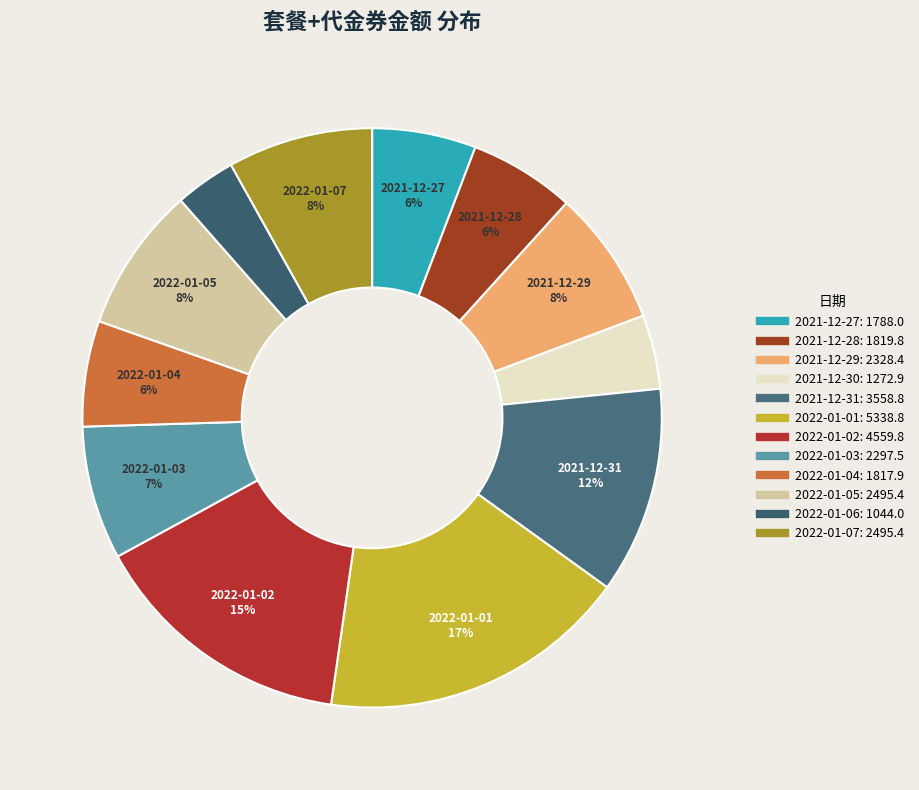

Is there any slice that represents more than half of the pie?

No